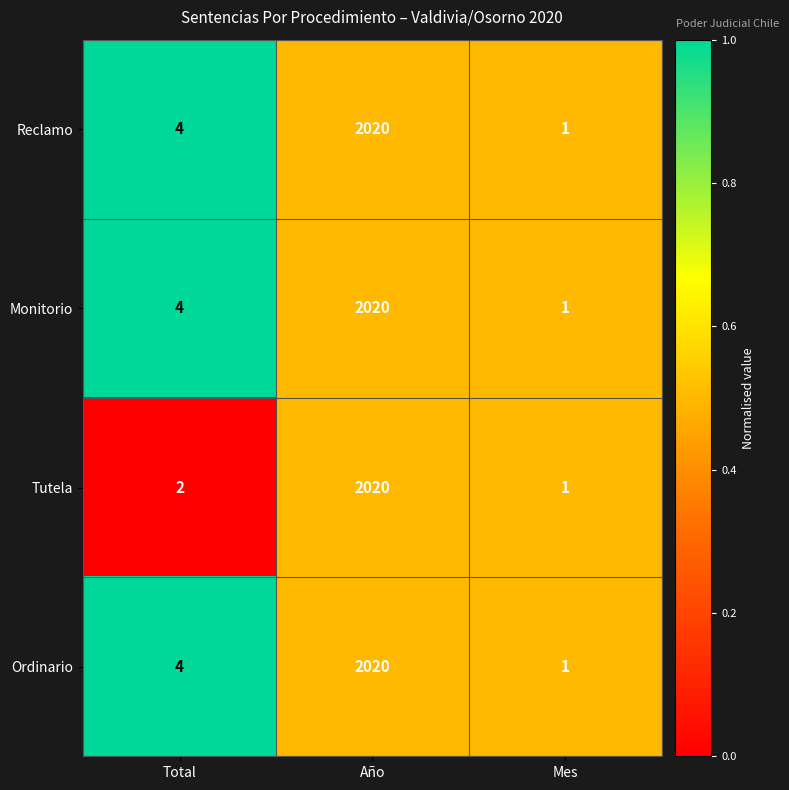

Rank the categories by Tutela value from highest to lowest.

Año, Total, Mes